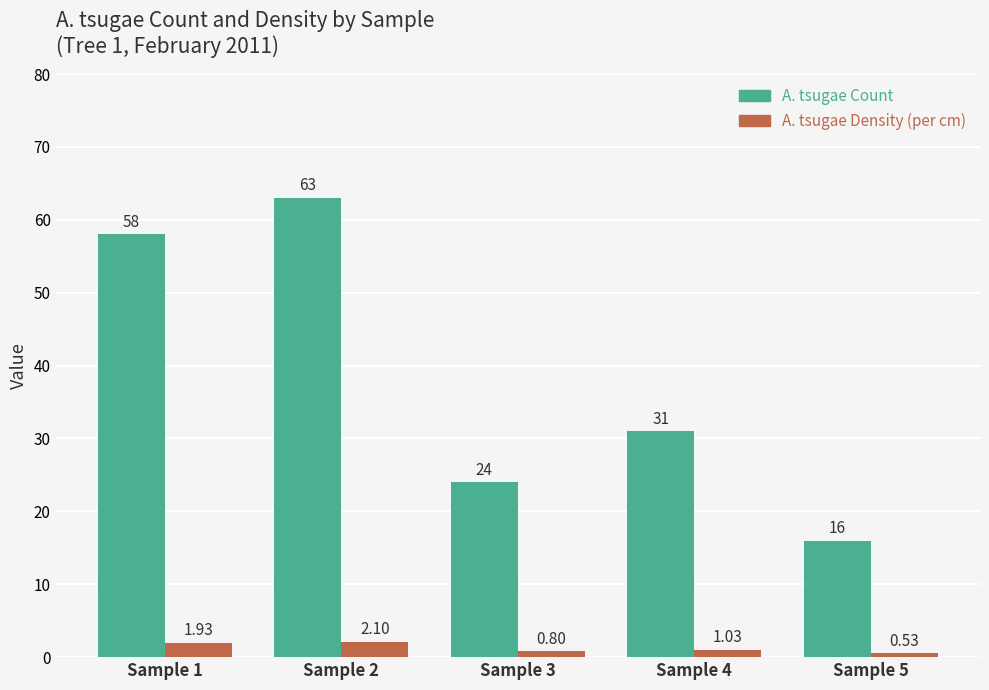

The value of A. tsugae Count at Sample 2 is 92.8. True or false?

False